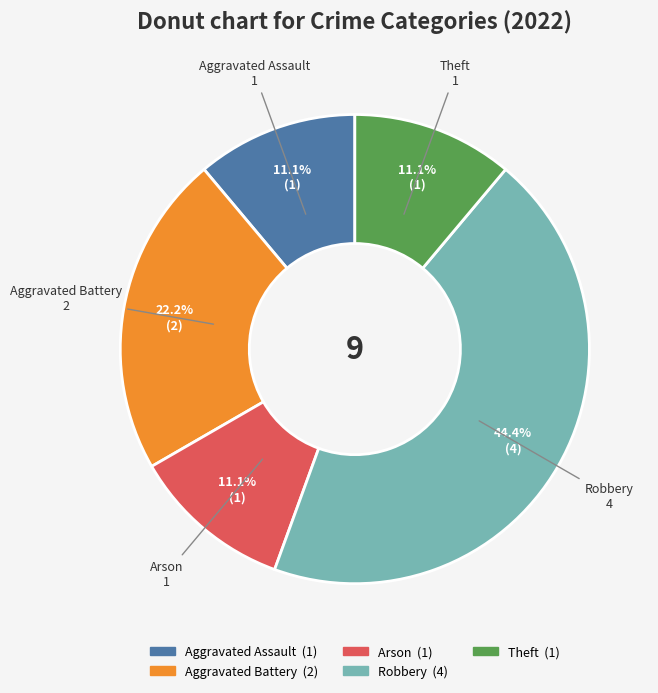

How much of the chart is everything except Arson?

88.9%